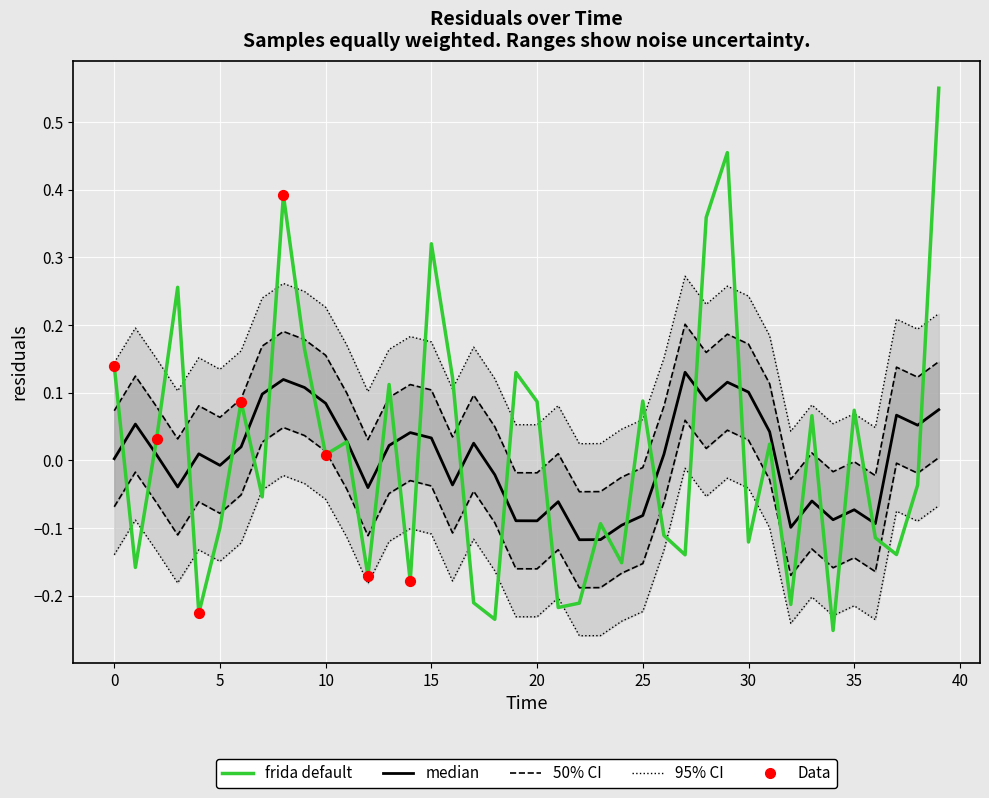

What is the change in value from −5 to 35?

+0.3